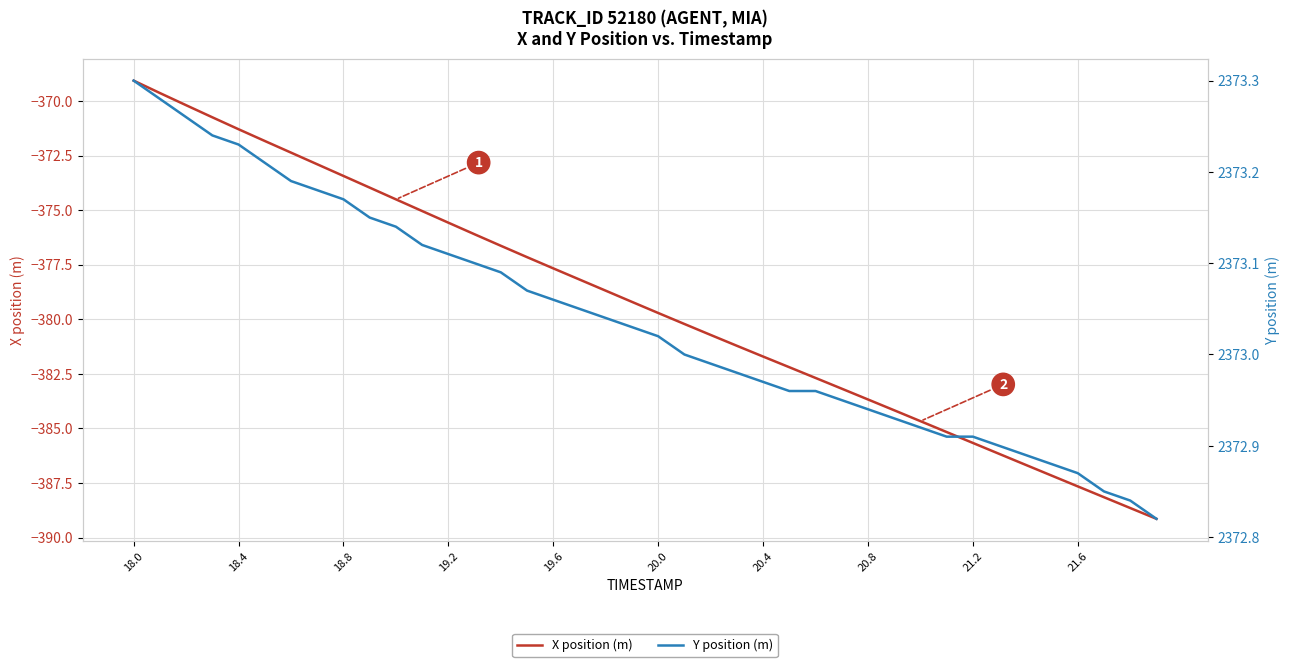

True or false: Y position (m) has more than 0 interior local peaks.

False